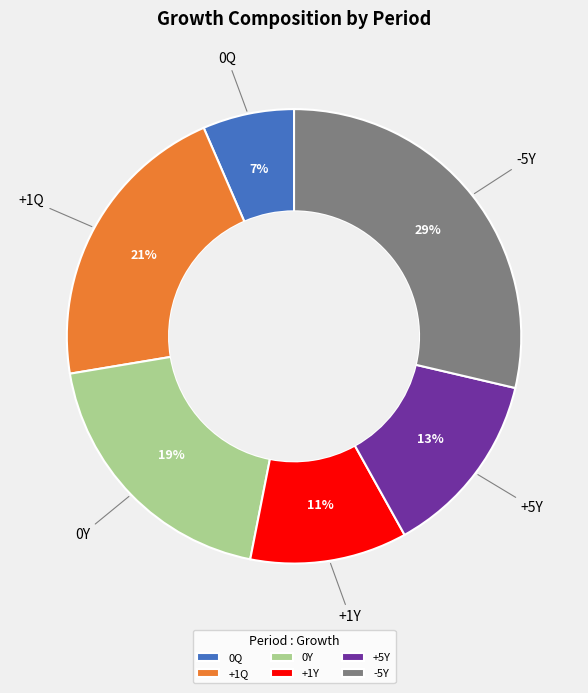

What percentage is the 0Q slice, to the nearest percent?

7%